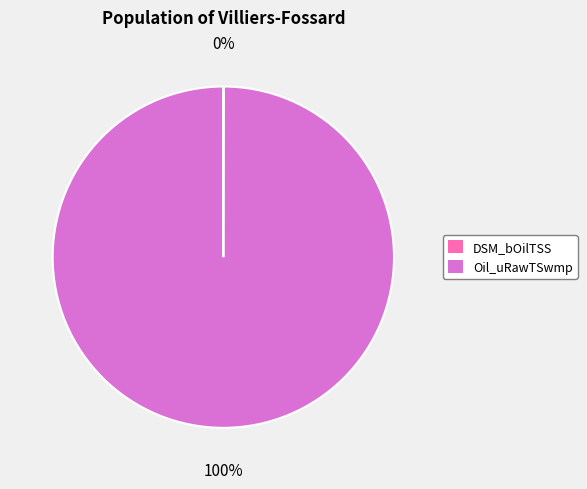

Which slice represents more than half of the pie?

Oil_uRawTSwmp